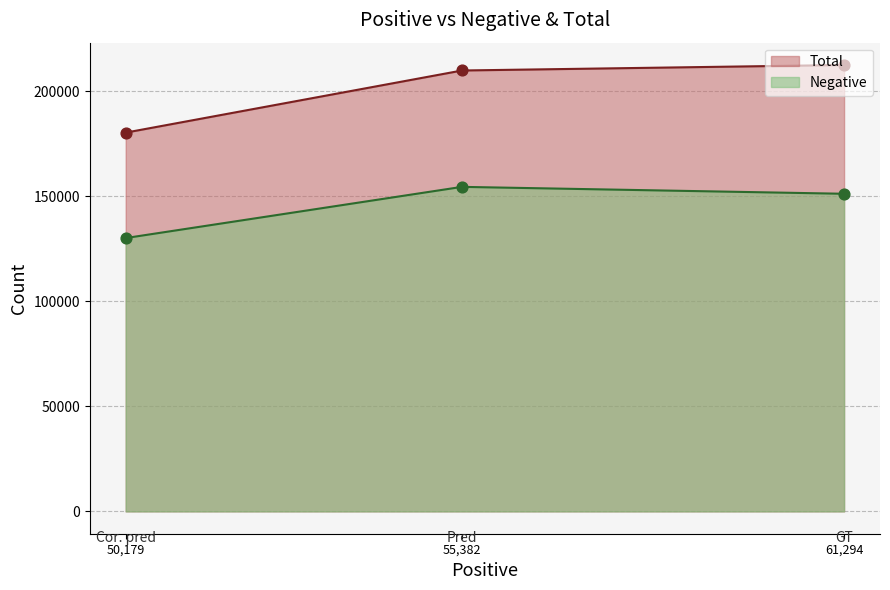

Which series has the largest total across all categories?

Total